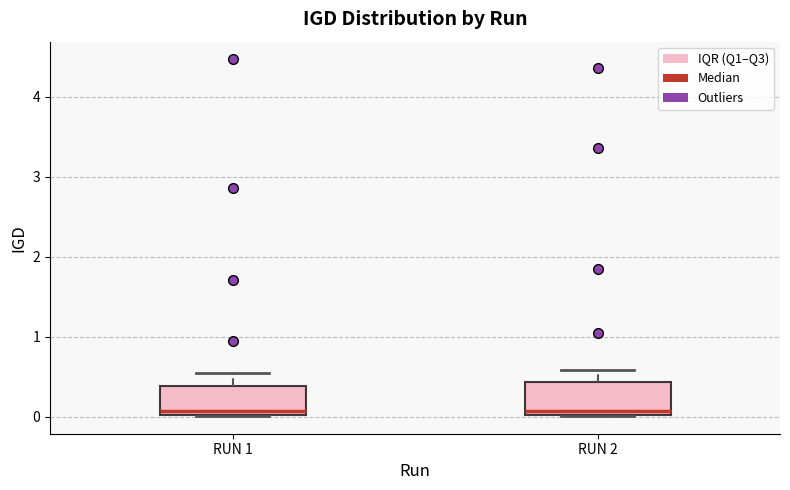

Reading left to right, read every box against the y-axis: the position of its median line, the range the box covers, and the ends of its whiskers. The values are not printed on the chart, so give them approximately, as read against the axis.

RUN 1: median 0.1, box 0.0 to 0.4, whiskers 0.0 to 0.5
RUN 2: median 0.1, box 0.0 to 0.4, whiskers 0.0 to 0.6